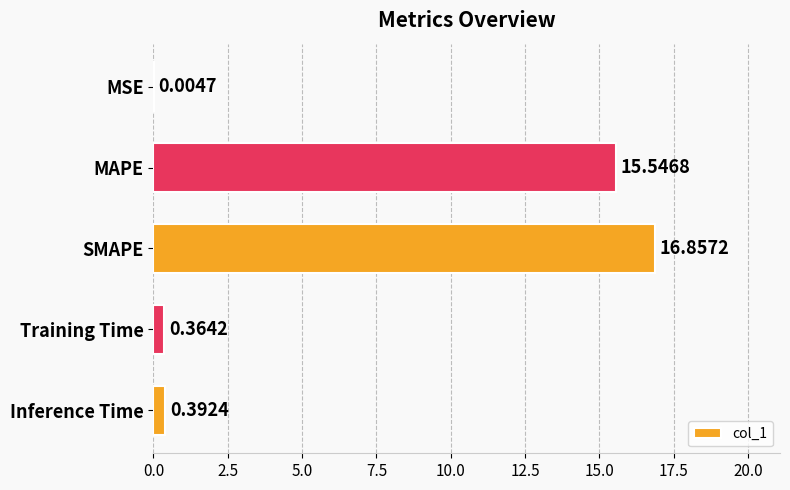

Which has a higher value, MSE or Training Time?

Training Time